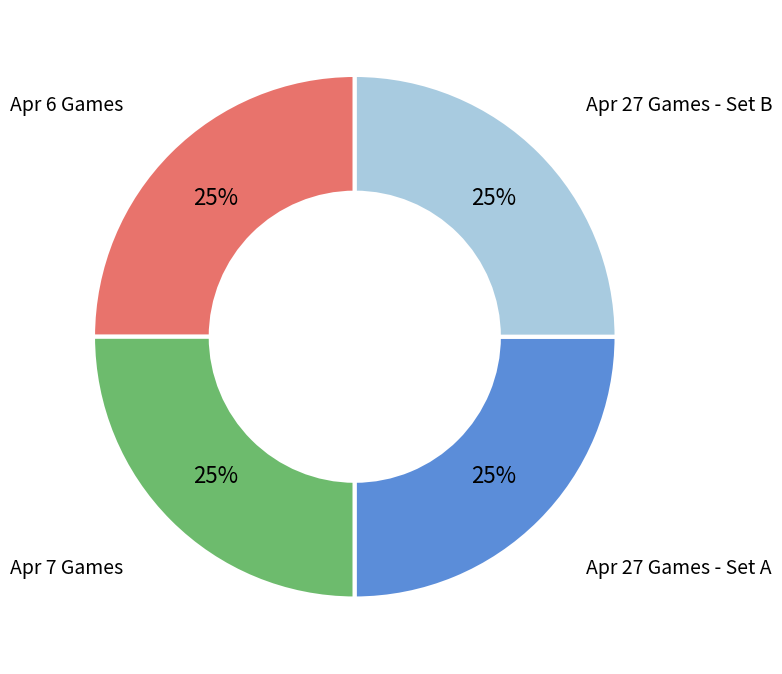

What percentage is the Apr 6 Games slice, to the nearest percent?

25%